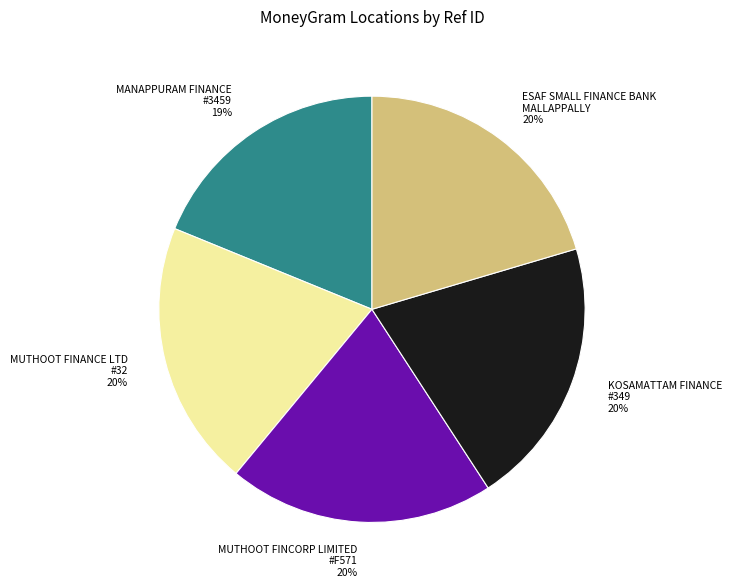

The MUTHOOT FINANCE LTD #32 slice represents 20% of the pie. True or false?

True